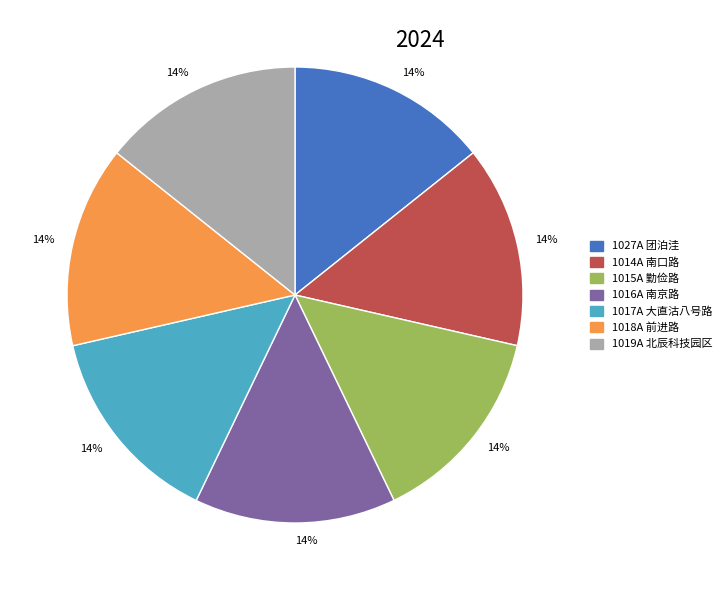

To the nearest percent, what is the average slice percentage?

14%